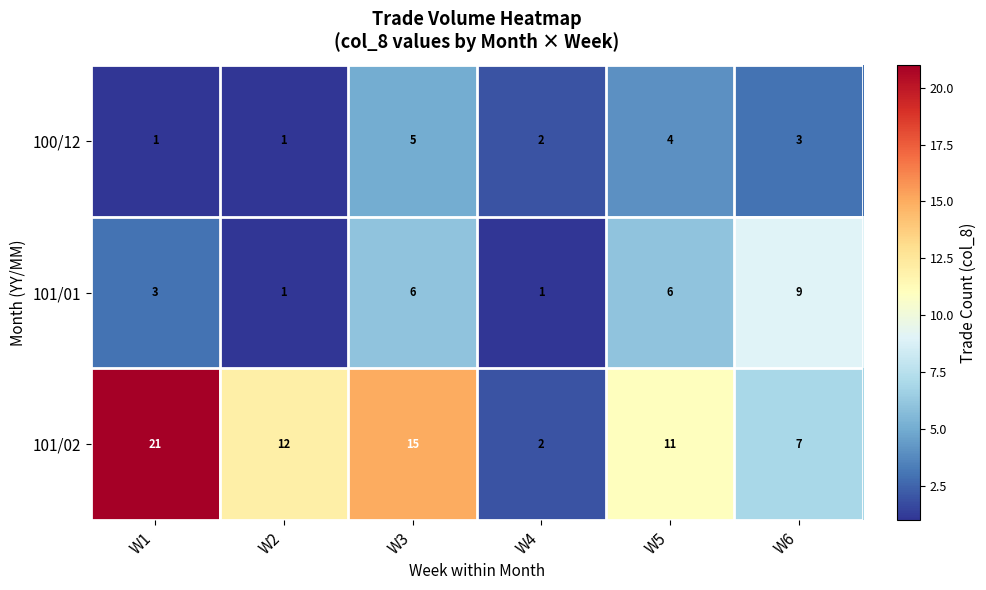

Rank the series by their maximum value, from lowest to highest.

100/12, 101/01, 101/02